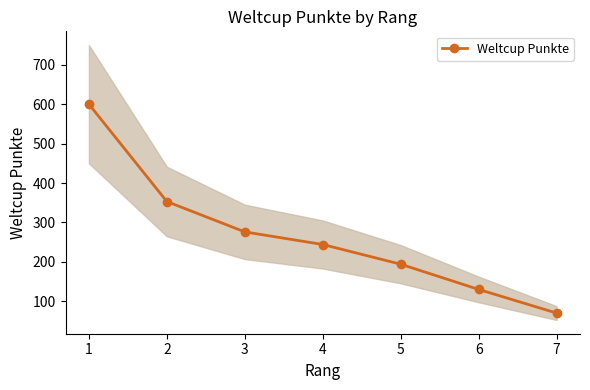

At which label does the data first exceed 244?

1